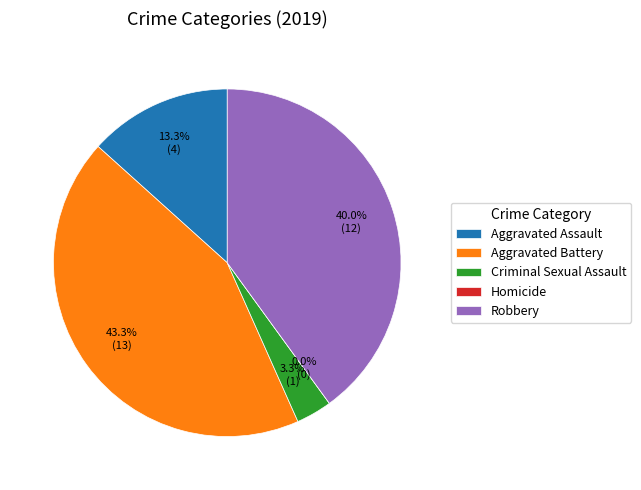

Is it true that Aggravated Assault is 1% of the pie?

False